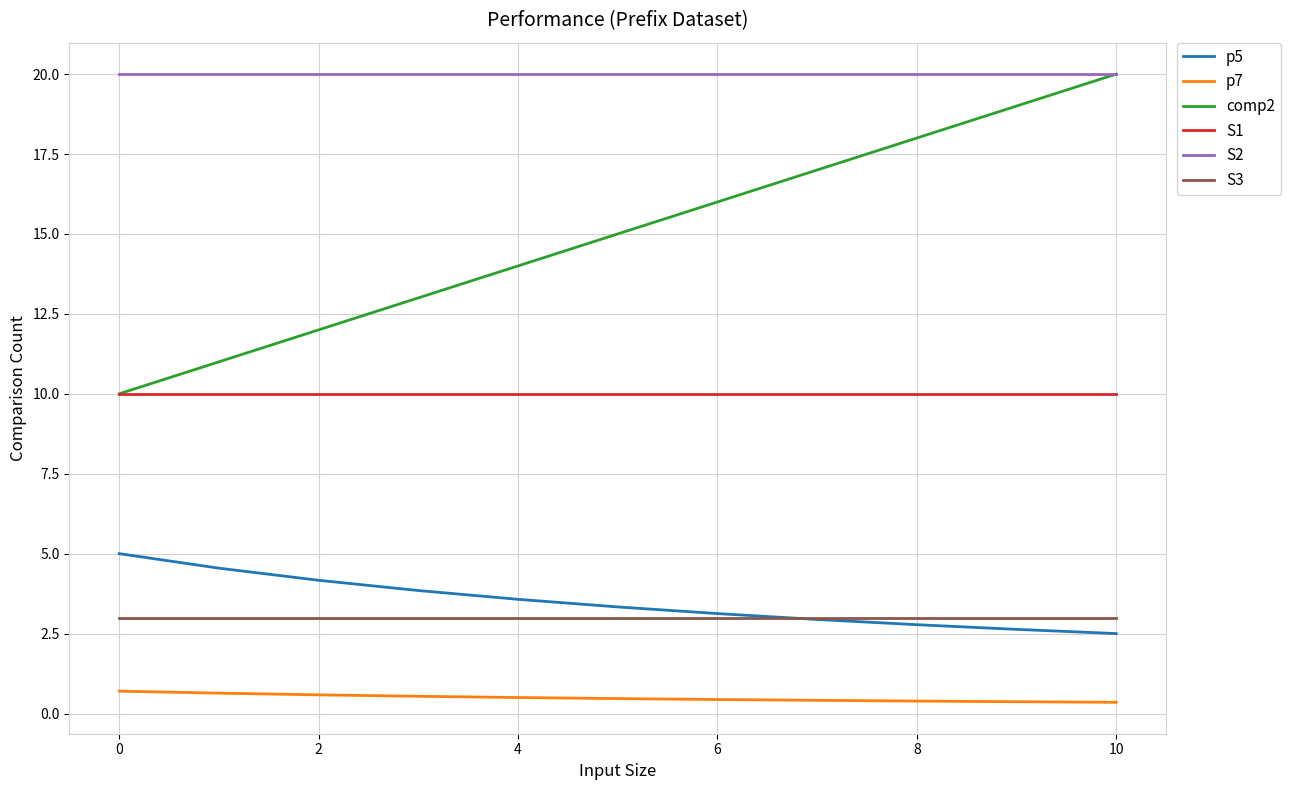

Which series has the largest range (max minus min)?

comp2